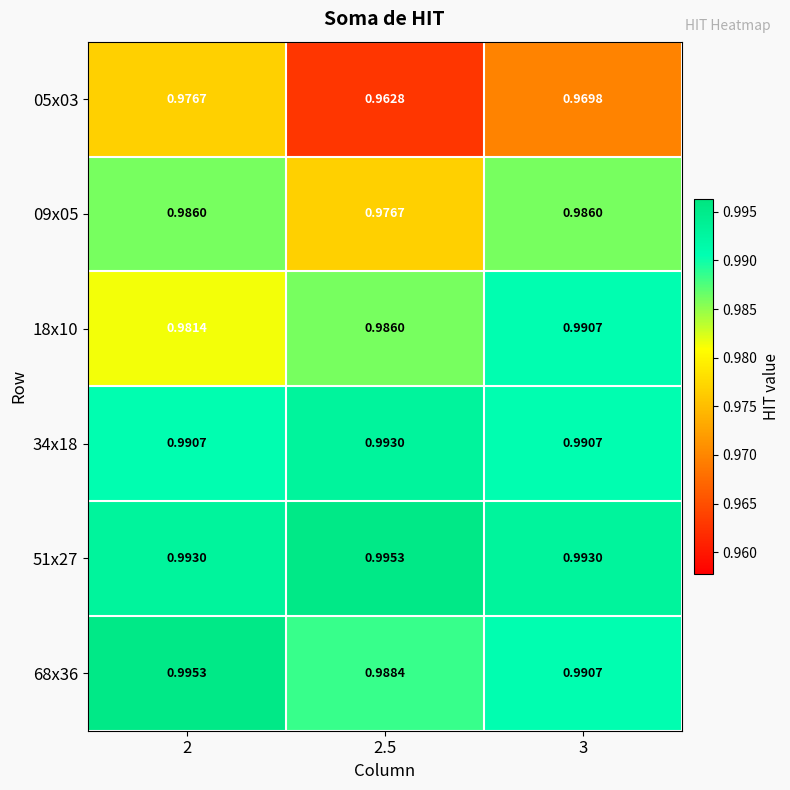

What is the total value across all series at 2.5?

5.9